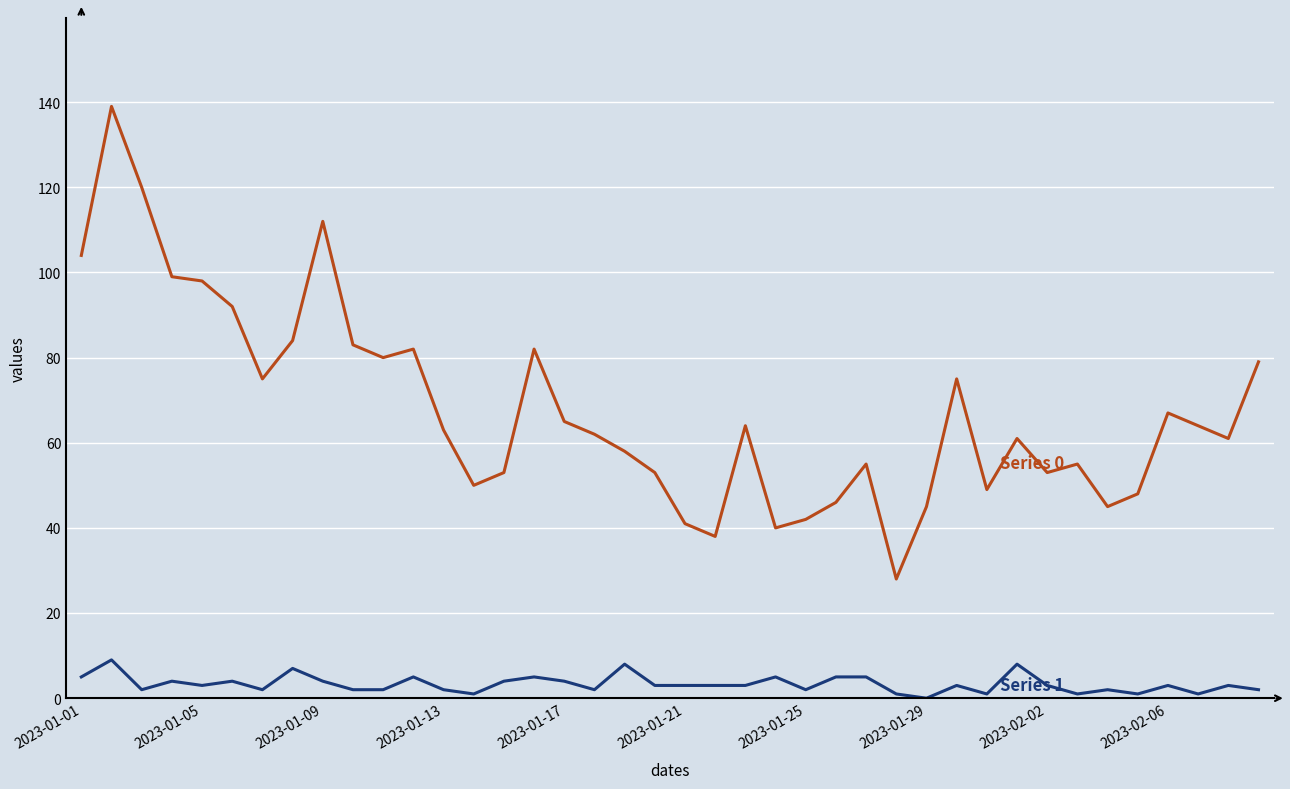

What is the greatest value displayed?

139